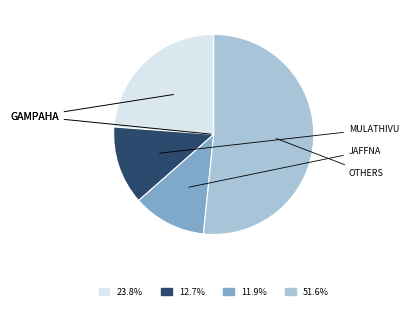

Does any single category account for the majority?

Yes